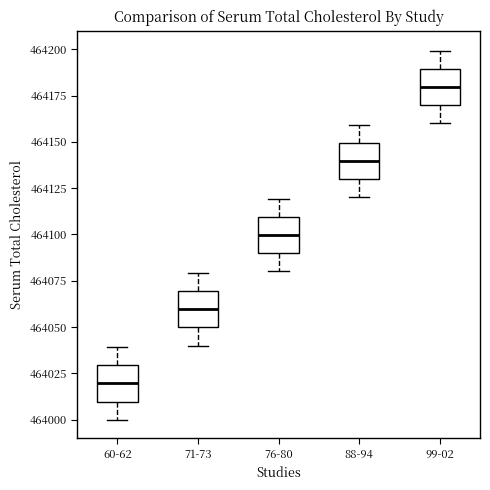

Reading left to right, read every box against the y-axis: the position of its median line, the range the box covers, and the ends of its whiskers. The values are not printed on the chart, so give them approximately, as read against the axis.

60-62: median 464020, box 464010 to 464030, whiskers 464000 to 464040
71-73: median 464060, box 464050 to 464070, whiskers 464040 to 464080
76-80: median 464100, box 464090 to 464110, whiskers 464080 to 464120
88-94: median 464140, box 464130 to 464150, whiskers 464120 to 464160
99-02: median 464180, box 464170 to 464190, whiskers 464160 to 464200